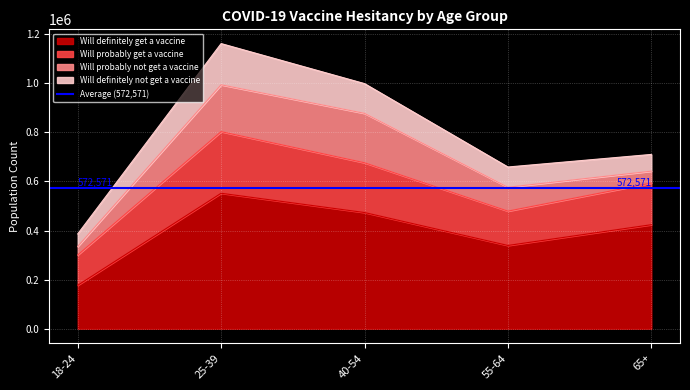

Reading right to left, what are all the values shown in this chart?

Will definitely get a vaccine: 65+=423719	55-64=339166	40-54=473347	25-39=551823	18-24=176942
Will probably get a vaccine: 65+=169829	55-64=139885	40-54=202746	25-39=251071	18-24=123355
Will probably not get a vaccine: 65+=48323	55-64=97272	40-54=201276	25-39=190863	18-24=34836
Will definitely not get a vaccine: 65+=68147	55-64=82440	40-54=121138	25-39=167803	18-24=51063